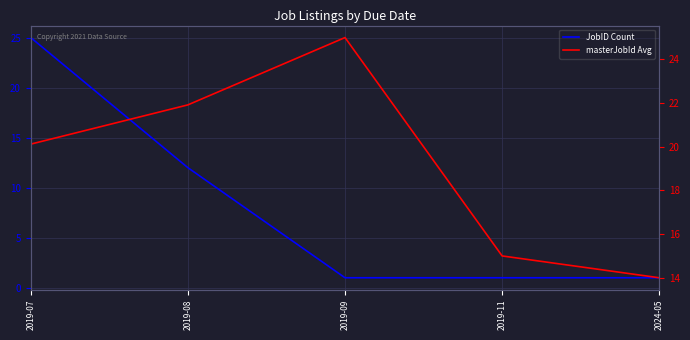

After their last crossing, which series has the higher values: masterJobId Avg or JobID Count?

masterJobId Avg